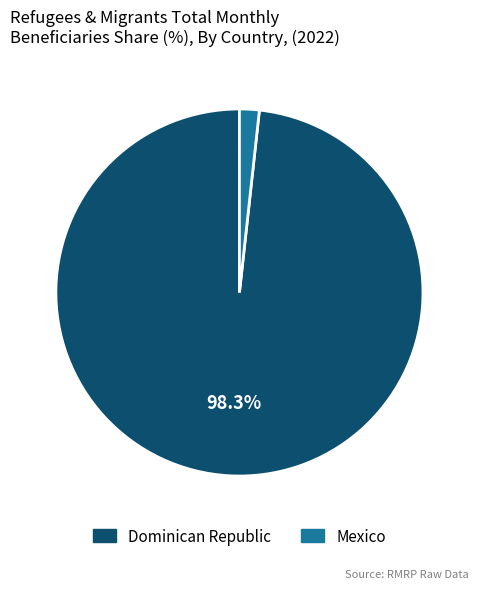

Is there a majority slice in this chart?

Yes